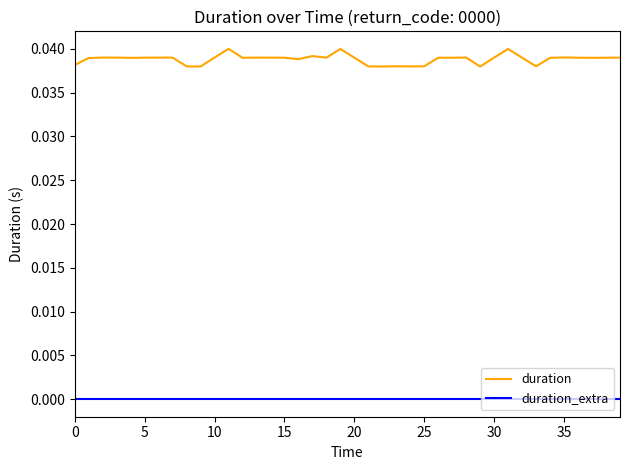

Which series has the widest spread of values?

duration